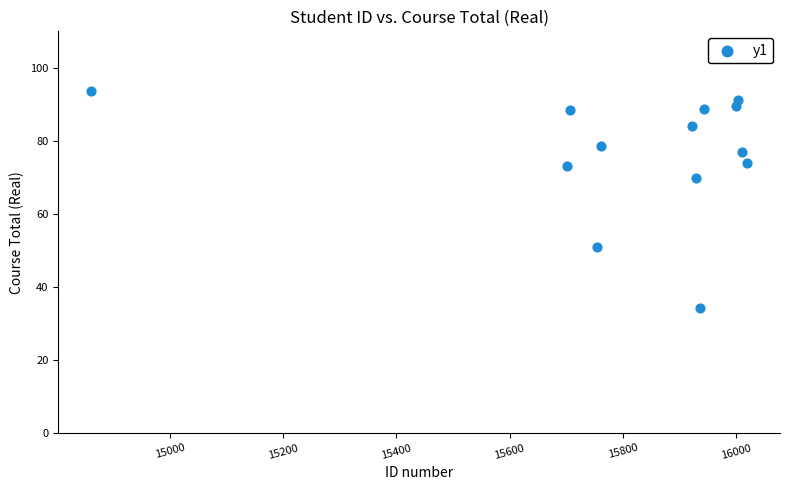

What Y value in the scatter plot is closest to 63?

69.8